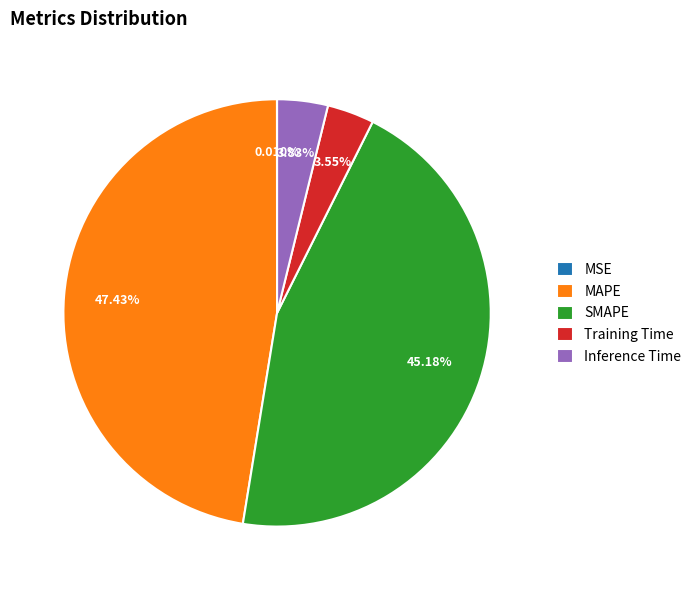

How much of the chart is everything except Training Time?

96.5%